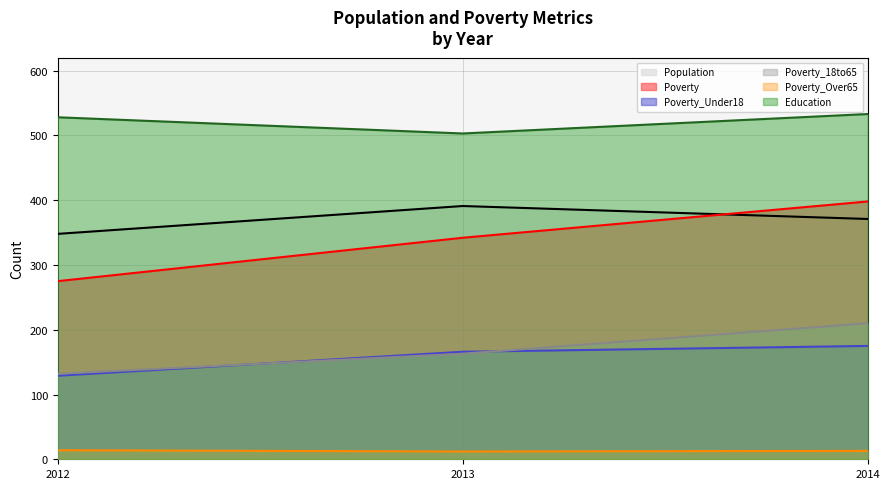

At 2013, list the series in order from largest to smallest.

Education, Population, Poverty, Poverty_Under18, Poverty_18to65, Poverty_Over65